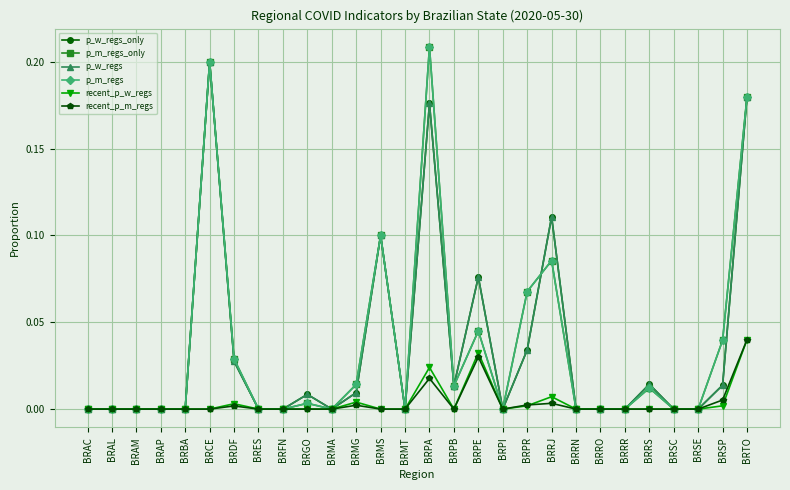

True or false: recent_p_w_regs and p_w_regs_only intersect in this chart.

False